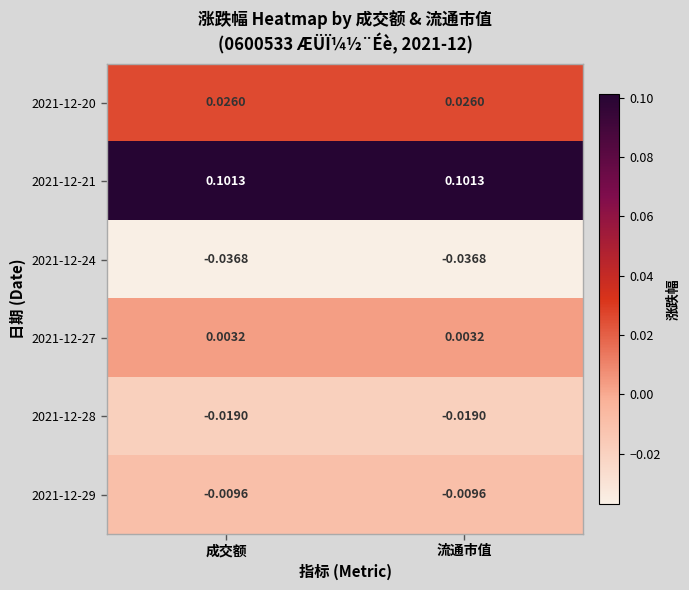

Is the value of 2021-12-29 at 流通市值 greater than the value of 2021-12-28 at 成交额?

Yes